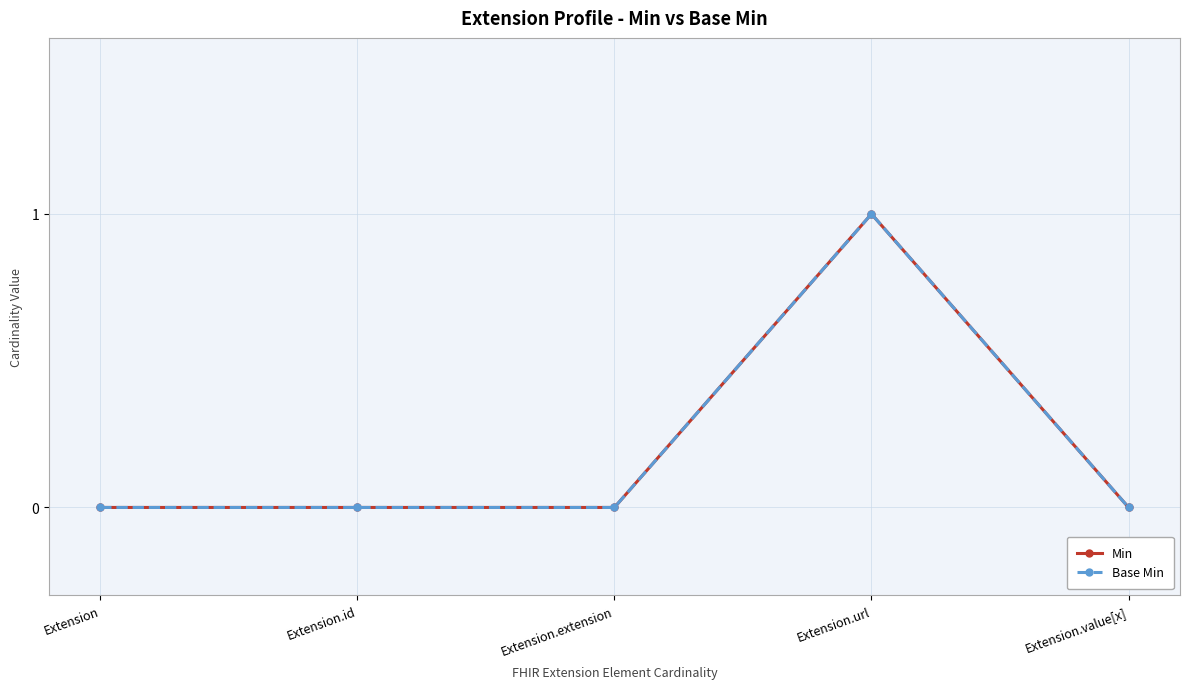

Does the chart have visible grid lines?

Yes